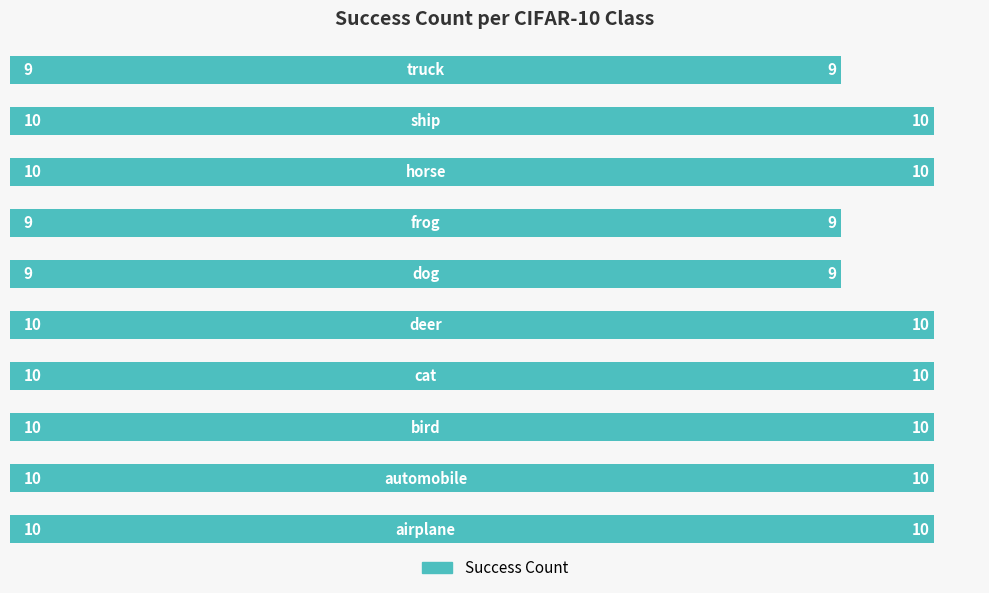

What is the average value?

10